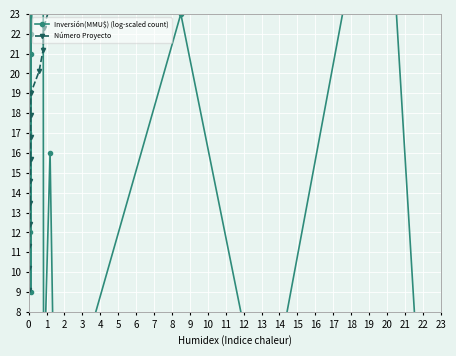

How many lines are shown in the chart?

2